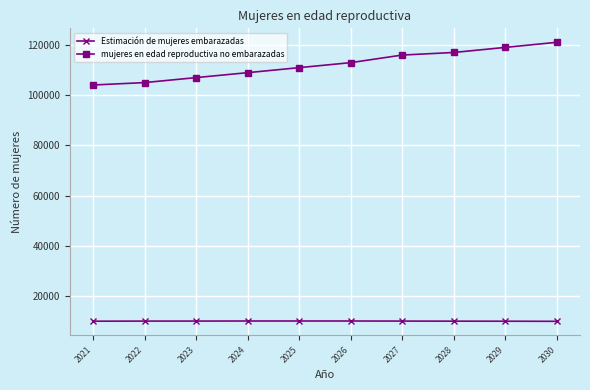

True or false: Estimación de mujeres embarazadas and mujeres en edad reproductiva no embarazadas cross at least once.

False